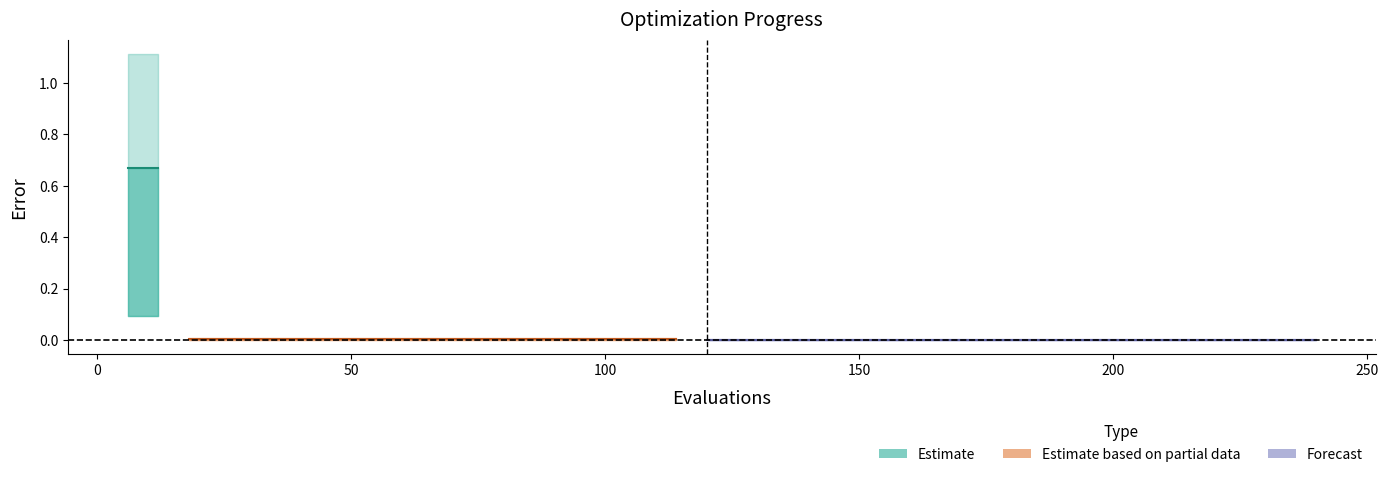

What is the sum of all best values?

0.2